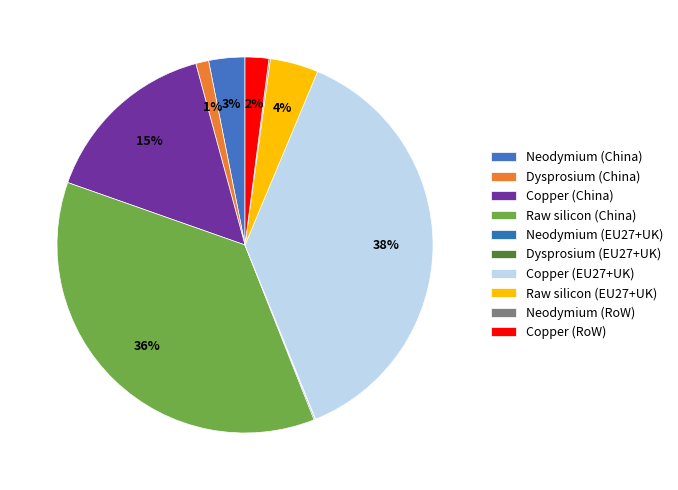

Which slice is the largest?

Copper (EU27+UK)